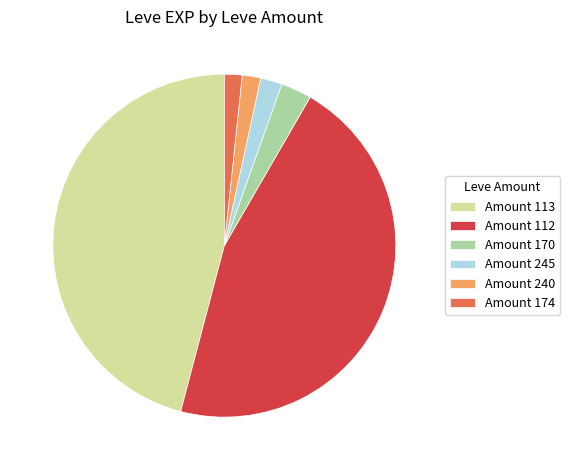

What is the ratio of the value at Amount 240 to the value at Amount 170?

0.6